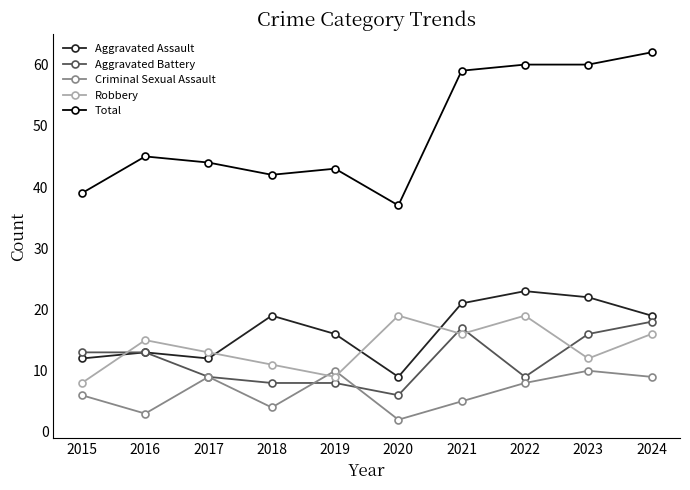

Rank the series at 2018 from highest to lowest value.

Total, Aggravated Assault, Robbery, Aggravated Battery, Criminal Sexual Assault